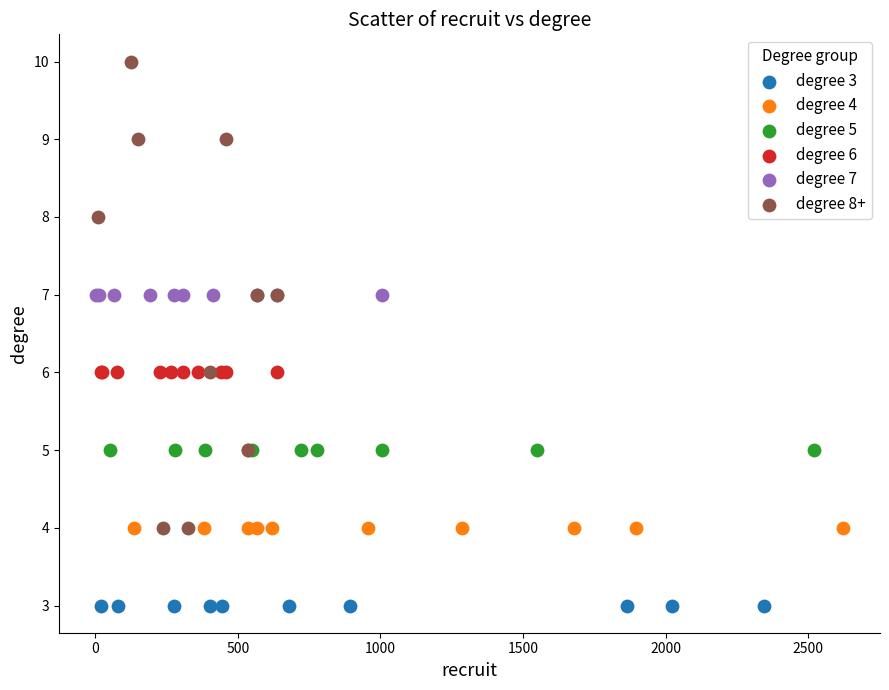

Which series reaches the minimum Y coordinate?

degree 3